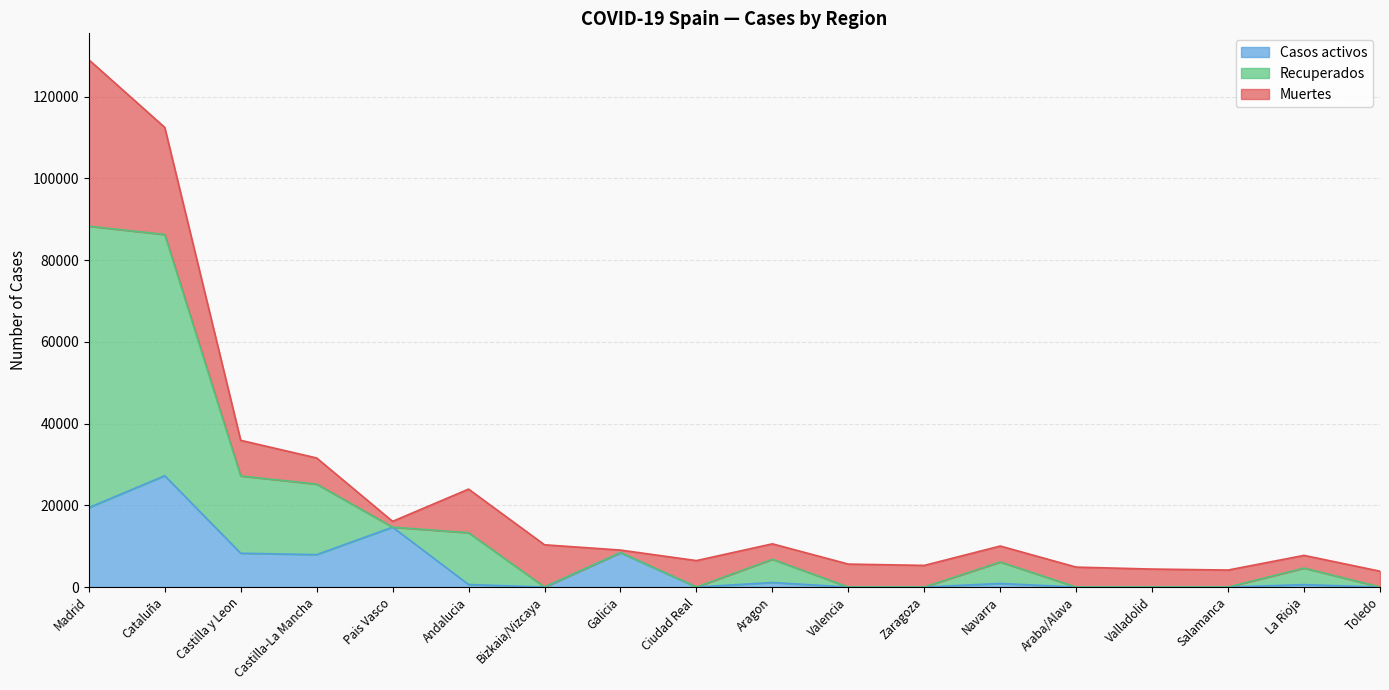

In Recuperados, how many points are higher than both neighbors (excluding endpoints)?

4